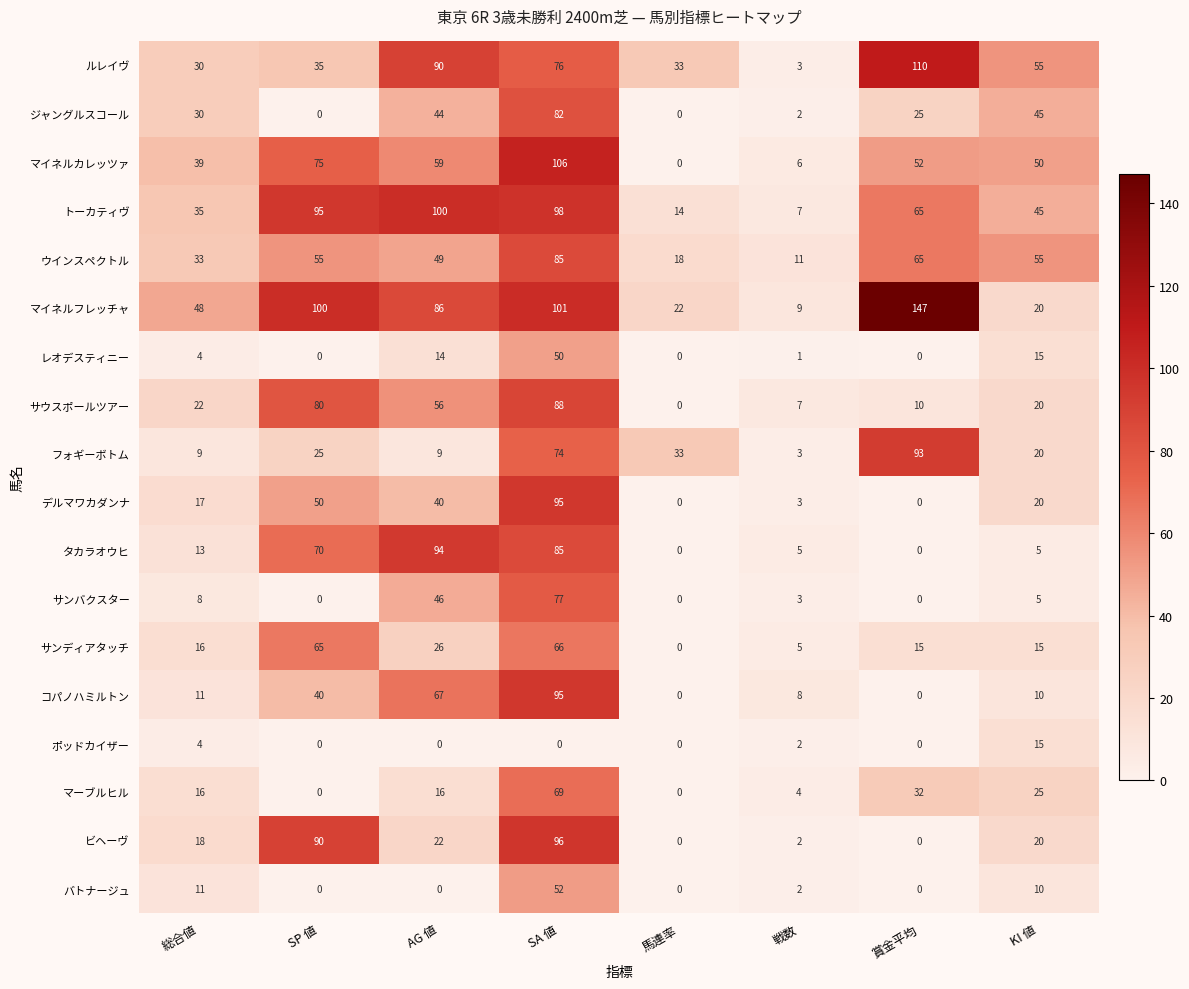

How many positive values does the サンディアタッチ series have?

7